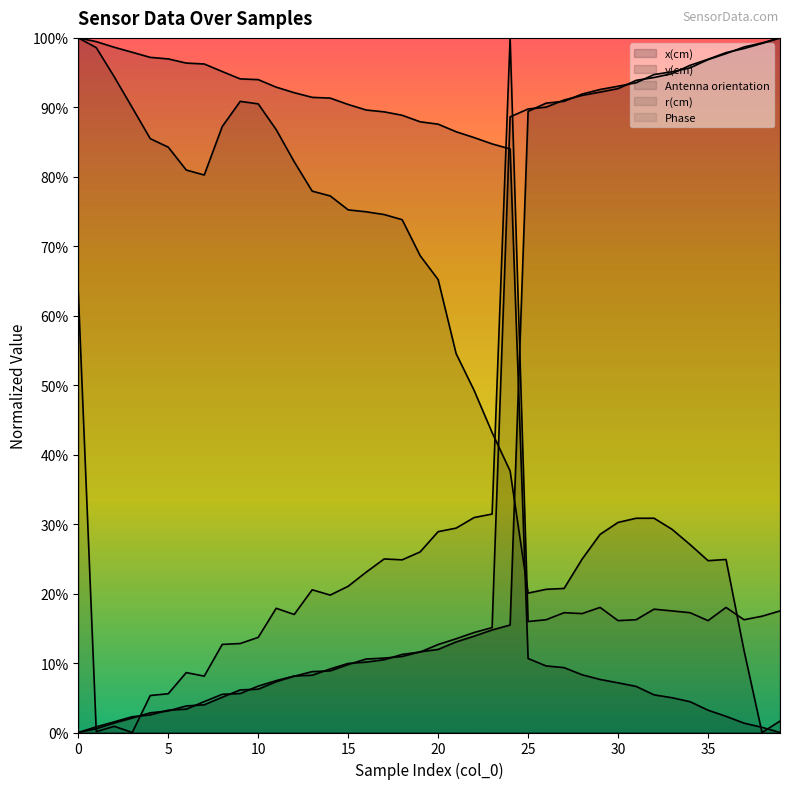

Between 10 and 35, which is larger?

35